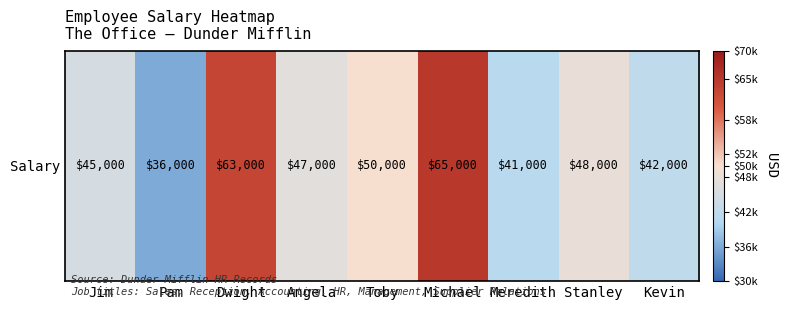

What is the smallest value displayed?

36000